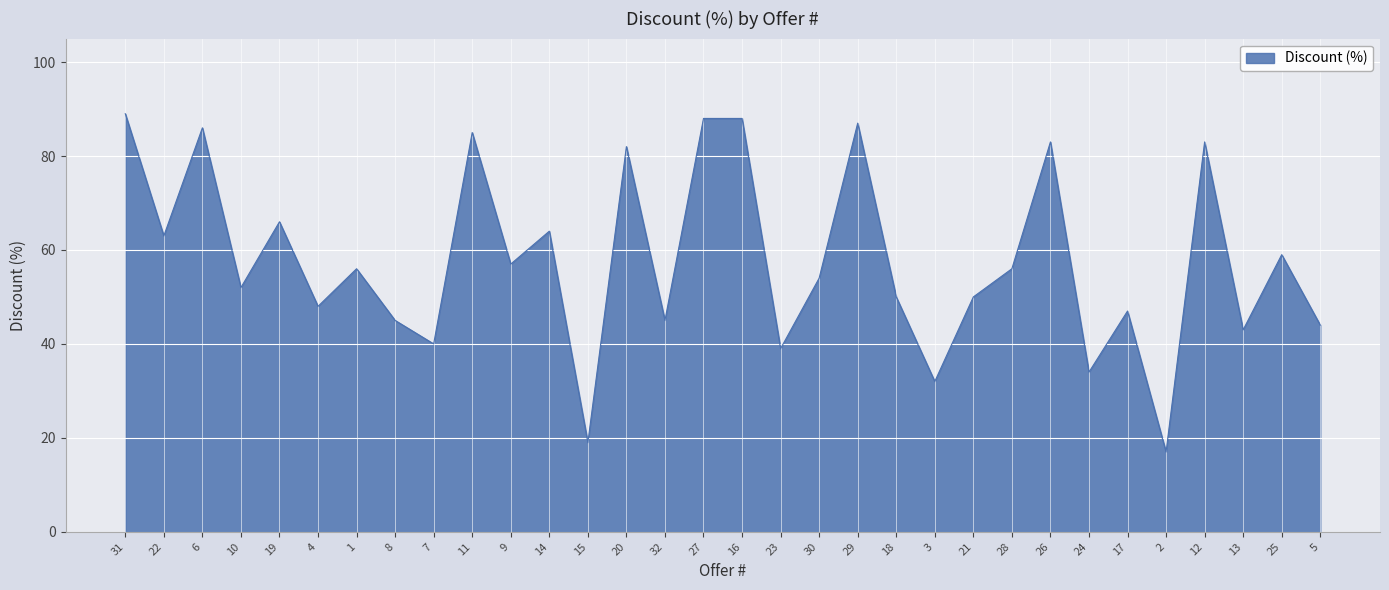

Where is the first local maximum?

6